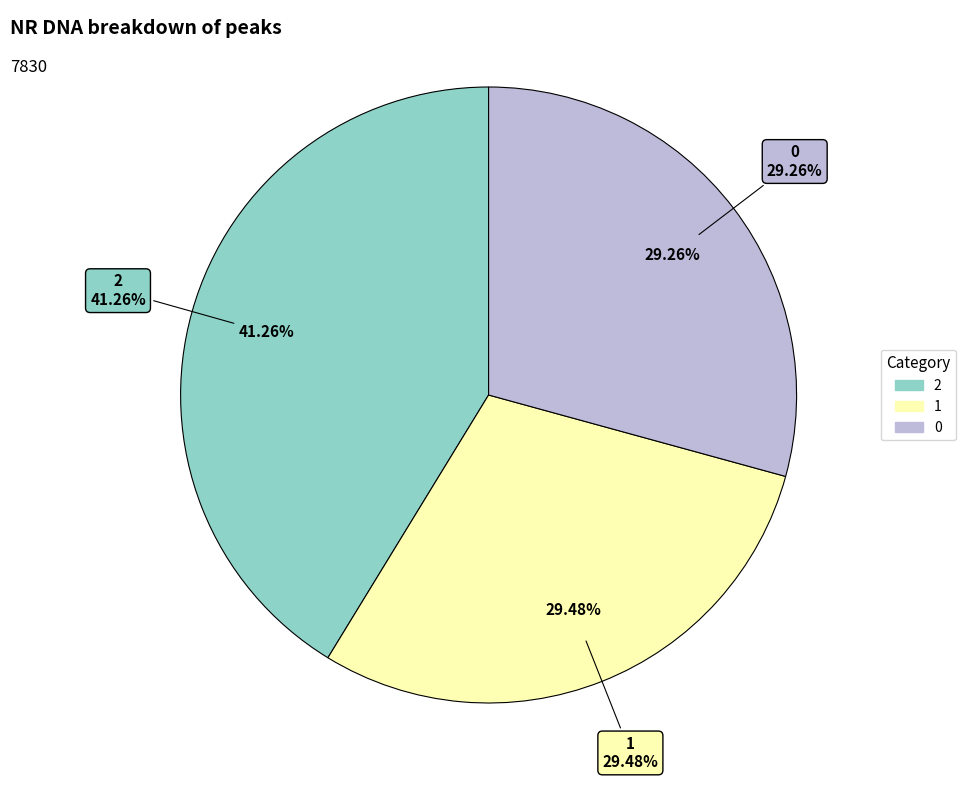

Count the number of slices in the pie.

3